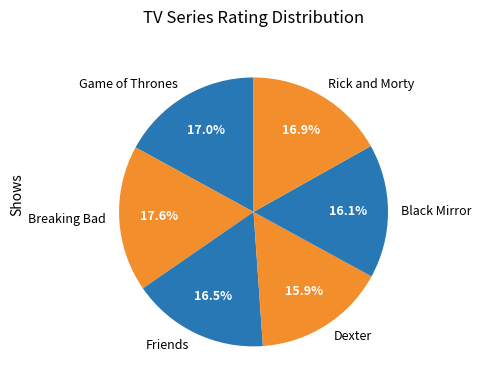

To the nearest percent, what is the difference between the Friends and Breaking Bad slice percentages?

1%